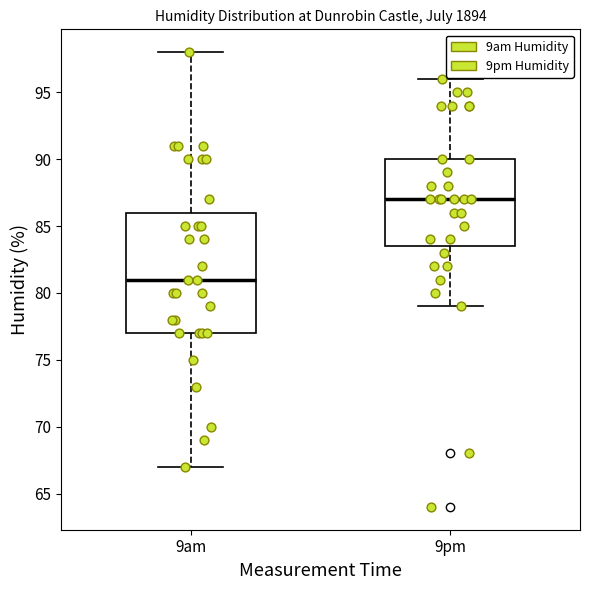

Where does the upper whisker of the box for 9pm end on the y-axis? The values are not printed on the chart, so give them approximately, as read against the axis.

96.0